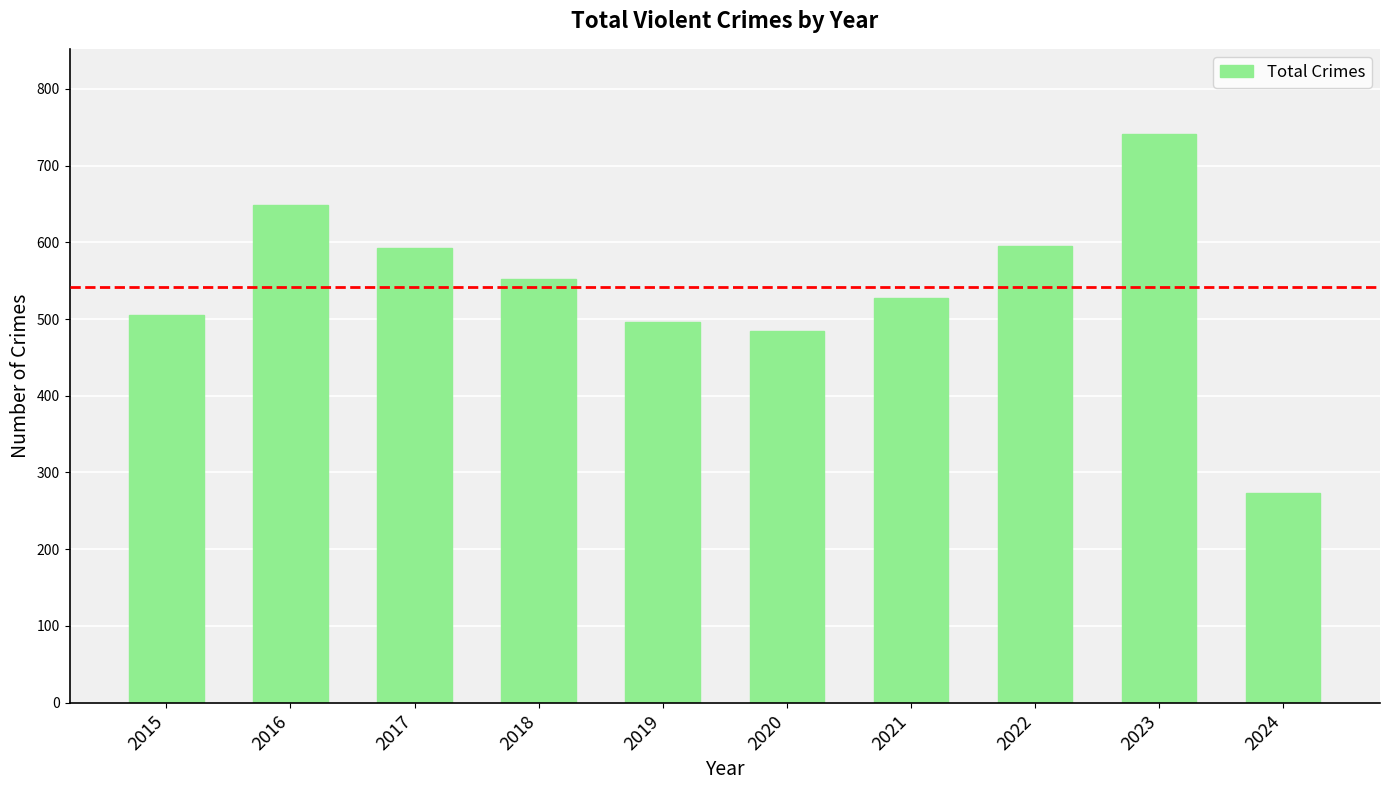

What is the maximum value shown in the chart?

741